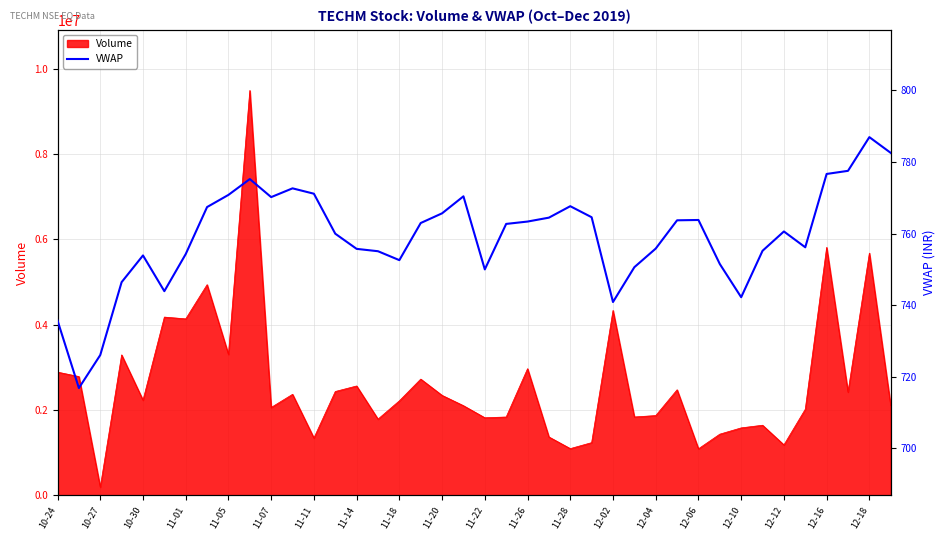

What is the difference between the maximum and minimum values?

70.1